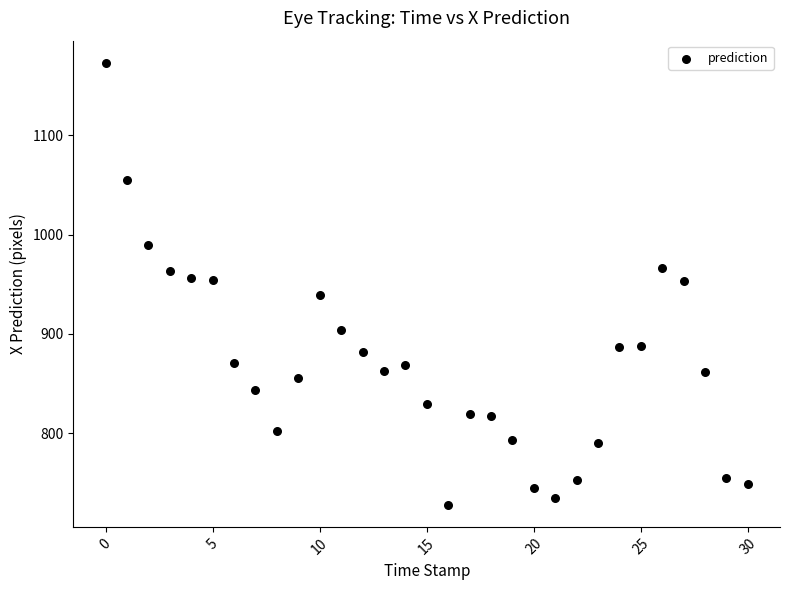

Count the number of points in this scatter plot.

31